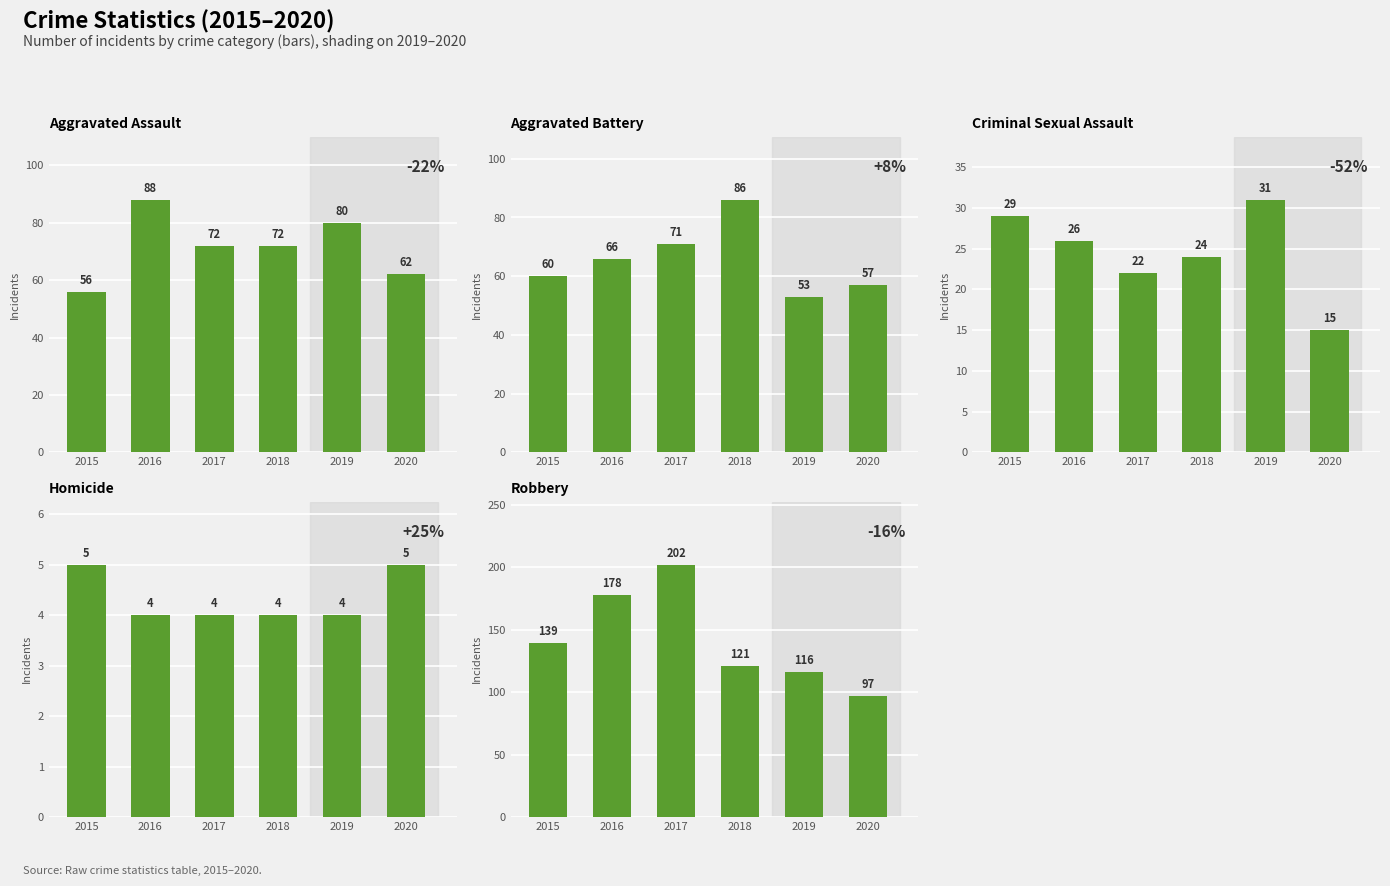

What is the value of the Aggravated Battery bar at the 3rd from the left?

71